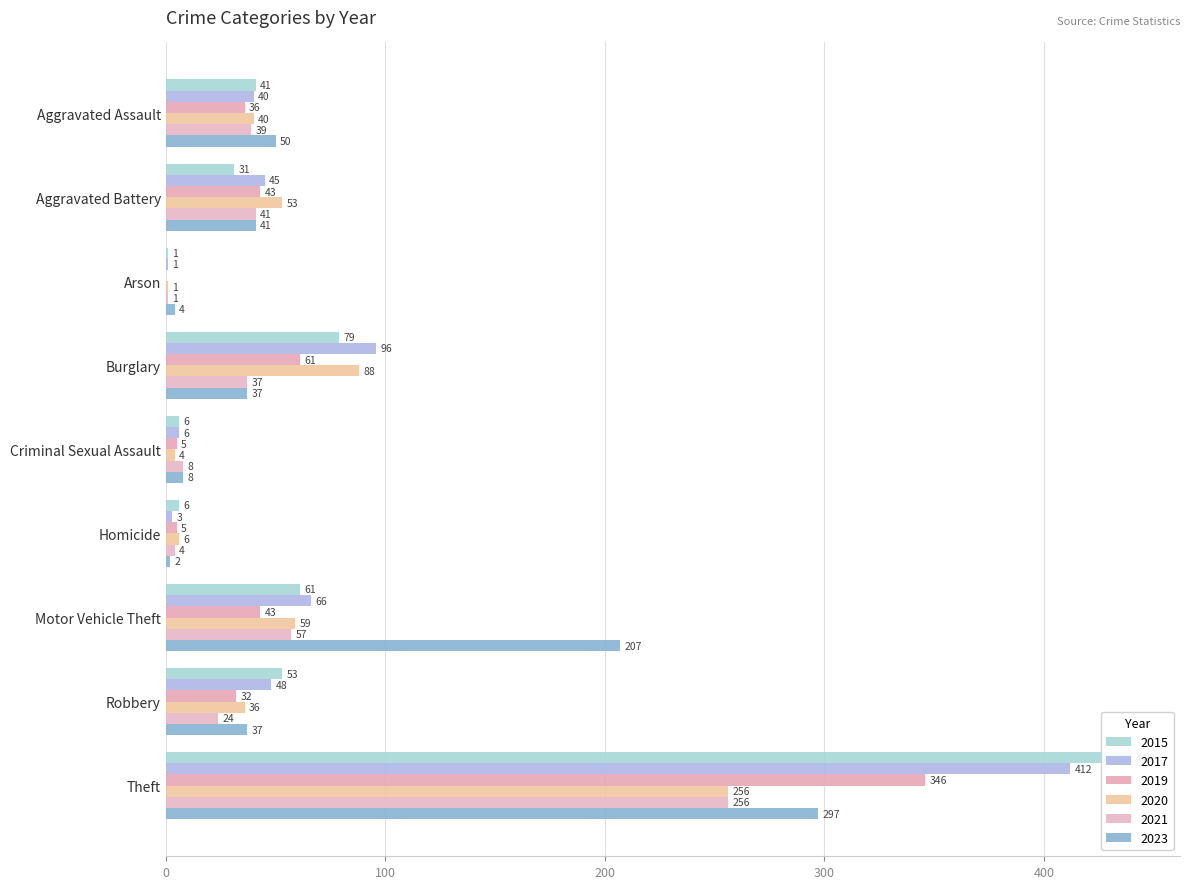

What is the minimum value for 2023?

2